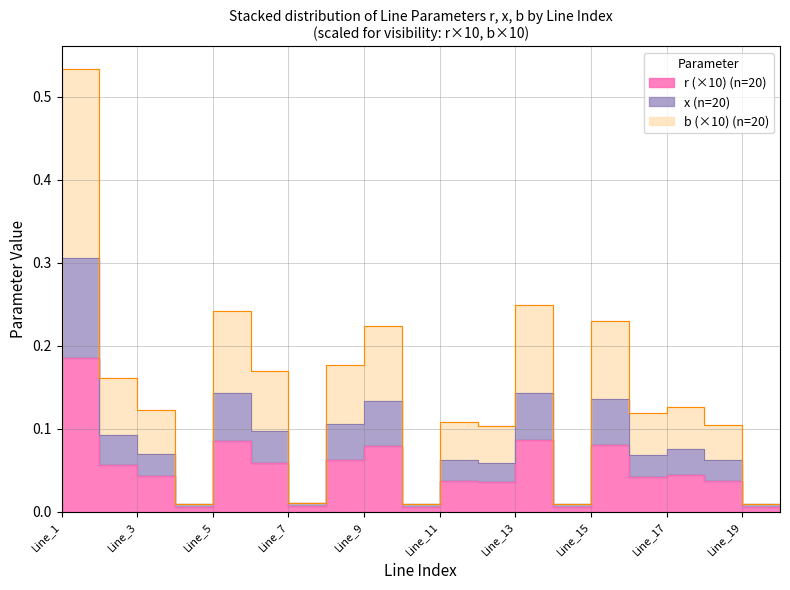

True or false: x and r intersect in this chart.

False